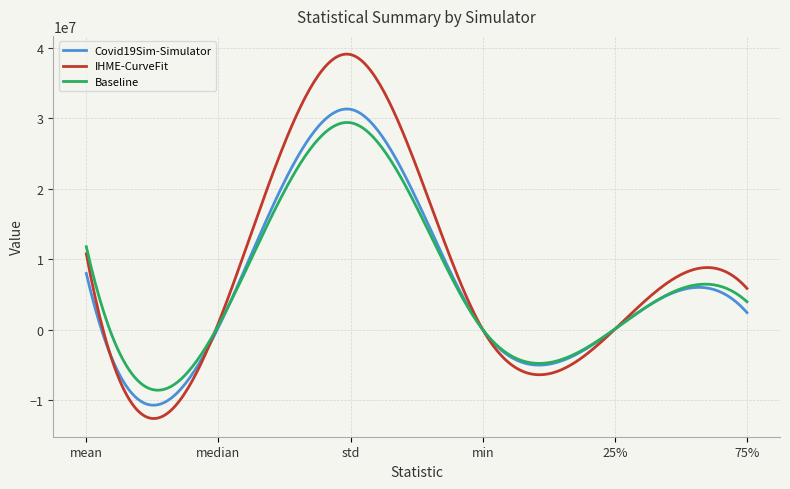

Which series has the largest range (max minus min)?

IHME-CurveFit